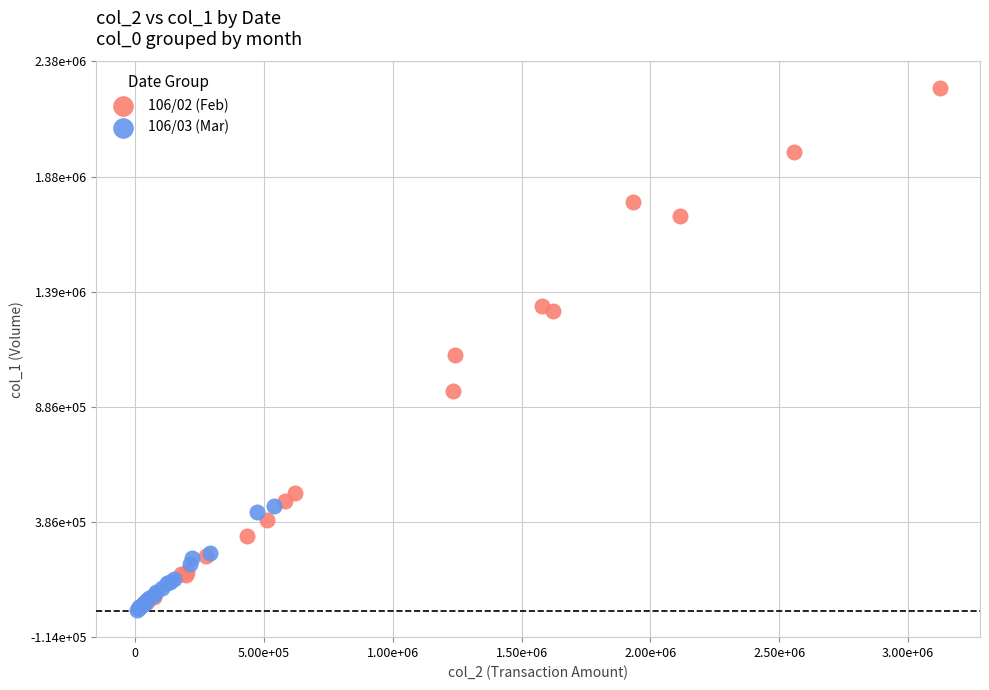

What are all the series names shown in the legend?

106/02 (Feb), 106/03 (Mar)